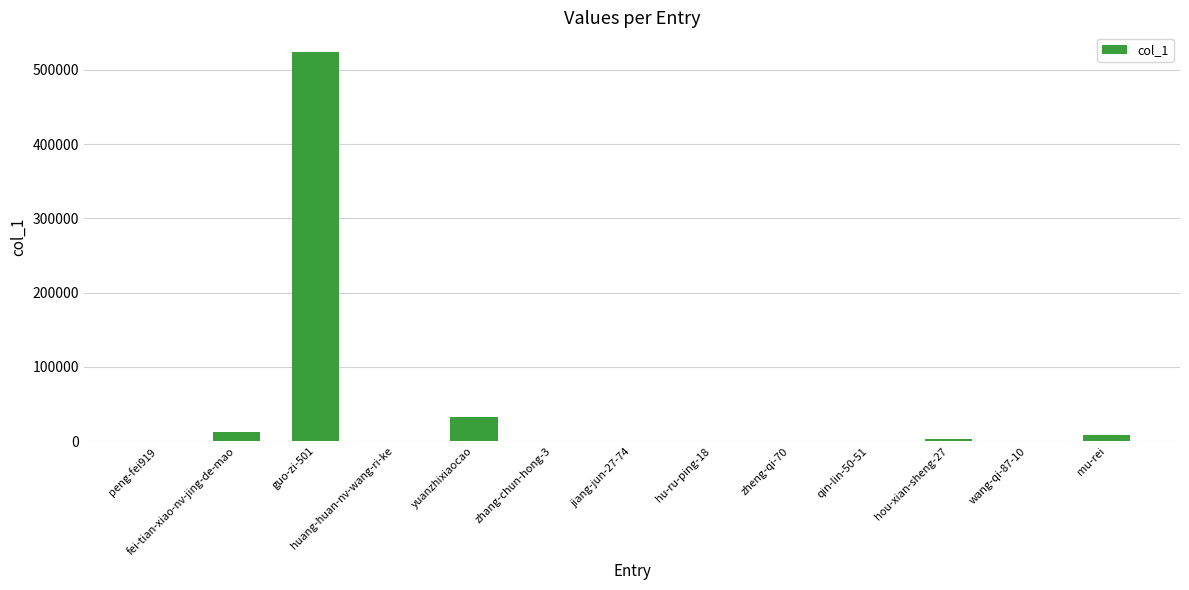

Which category has the highest value across all series?

guo-zi-501